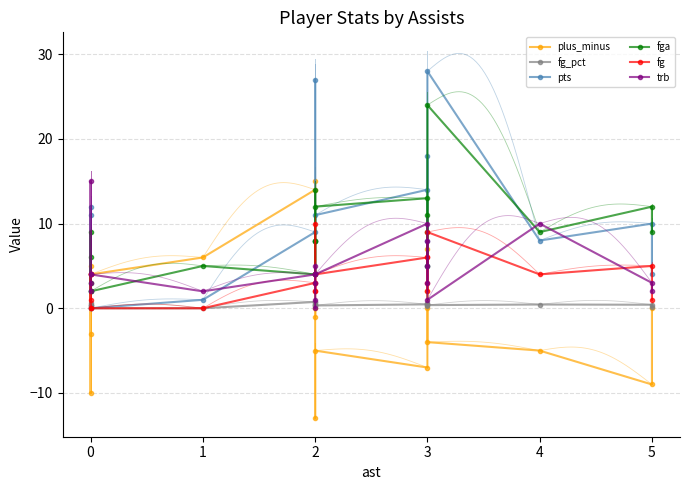

How many lines are shown in the chart?

6